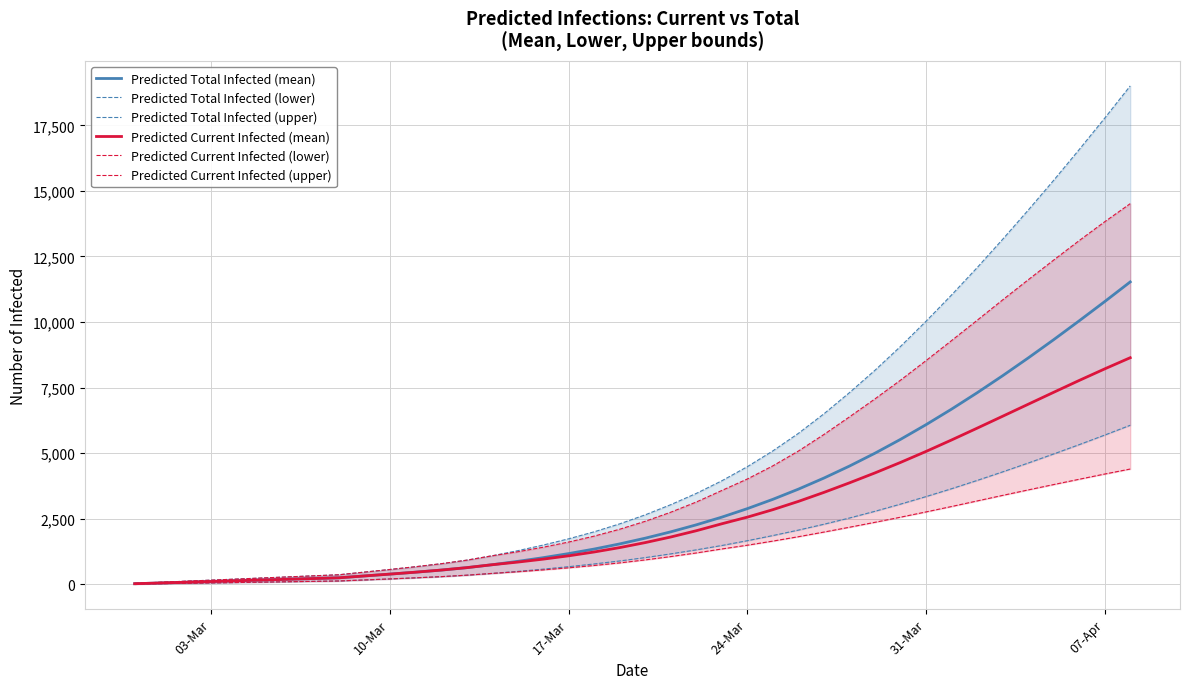

Reading right to left, transcribe all the data shown in this chart.

Predicted Total Infected (mean): 11531	10781	10047	9328	8630	7954	7304	6681	6089	5529	5002	4511	4054	3632	3244	2889	2565	2272	2005	1763	1545	1349	1176	1020	879	751	639	547	467	394	324	253	225	197	169	141	112	84	56	28
Predicted Total Infected (lower): 6067	5693	5328	4973	4626	4290	3963	3648	3348	3061	2788	2532	2294	2071	1863	1667	1484	1318	1165	1023	895	781	677	583	497	420	352	297	252	210	171	132	117	103	88	73	58	44	29	14
Predicted Total Infected (upper): 19001	17773	16575	15402	14263	13153	12072	11032	10031	9070	8163	7310	6503	5758	5090	4488	3950	3469	3040	2653	2309	2006	1739	1500	1285	1092	924	789	675	570	470	369	328	287	246	205	164	123	82	41
Predicted Current Infected (mean): 8642	8216	7775	7323	6867	6410	5955	5506	5069	4650	4251	3872	3508	3165	2850	2565	2312	2047	1808	1595	1404	1237	1091	964	851	751	639	547	467	394	324	253	225	197	169	141	112	84	56	28
Predicted Current Infected (lower): 4399	4208	4009	3807	3602	3394	3182	2970	2764	2563	2368	2180	1996	1819	1652	1495	1352	1200	1062	935	821	722	633	554	483	420	352	297	252	210	171	132	117	103	88	73	58	44	29	14
Predicted Current Infected (upper): 14514	13824	13106	12363	11610	10844	10066	9294	8531	7785	7072	6386	5715	5084	4520	4019	3581	3141	2753	2407	2104	1842	1616	1418	1244	1092	924	789	675	570	470	369	328	287	246	205	164	123	82	41